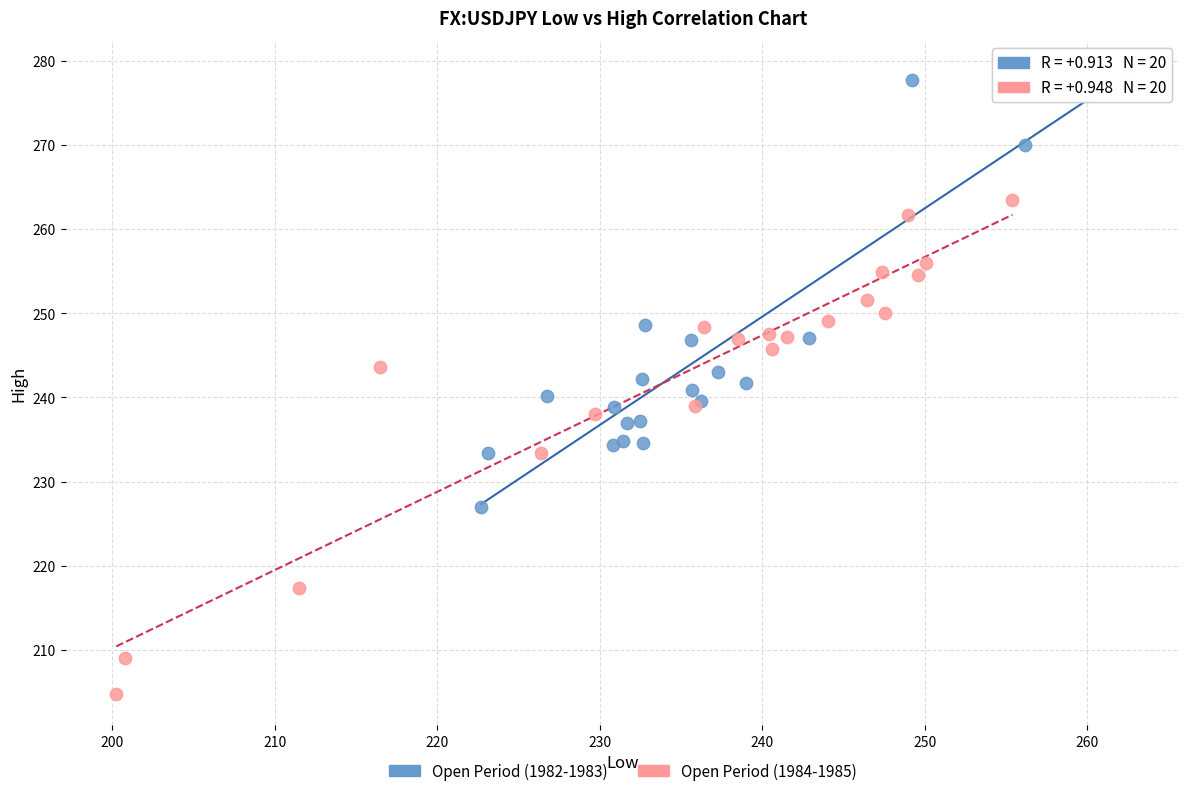

Which series contains the highest Y value?

Open Period (1982-1983)